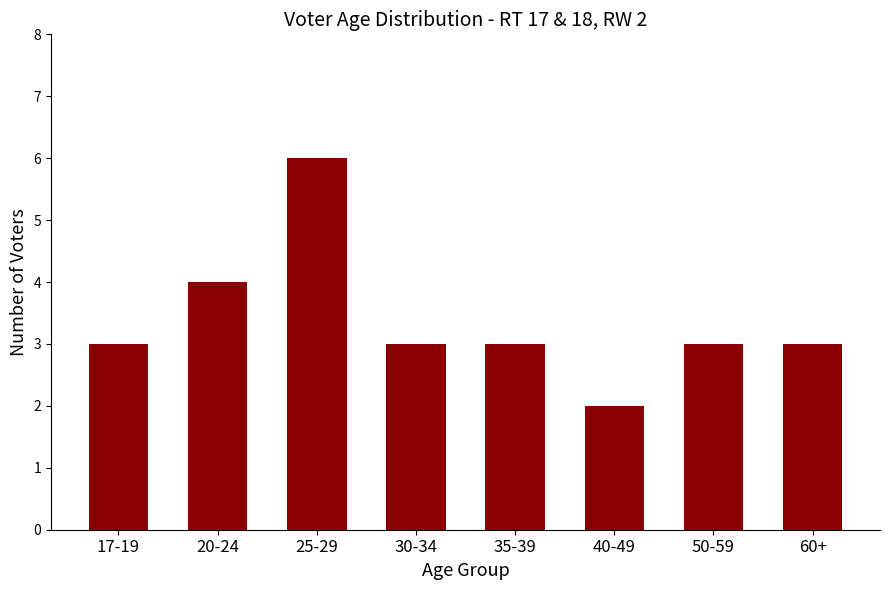

What position from the left is 60+?

8